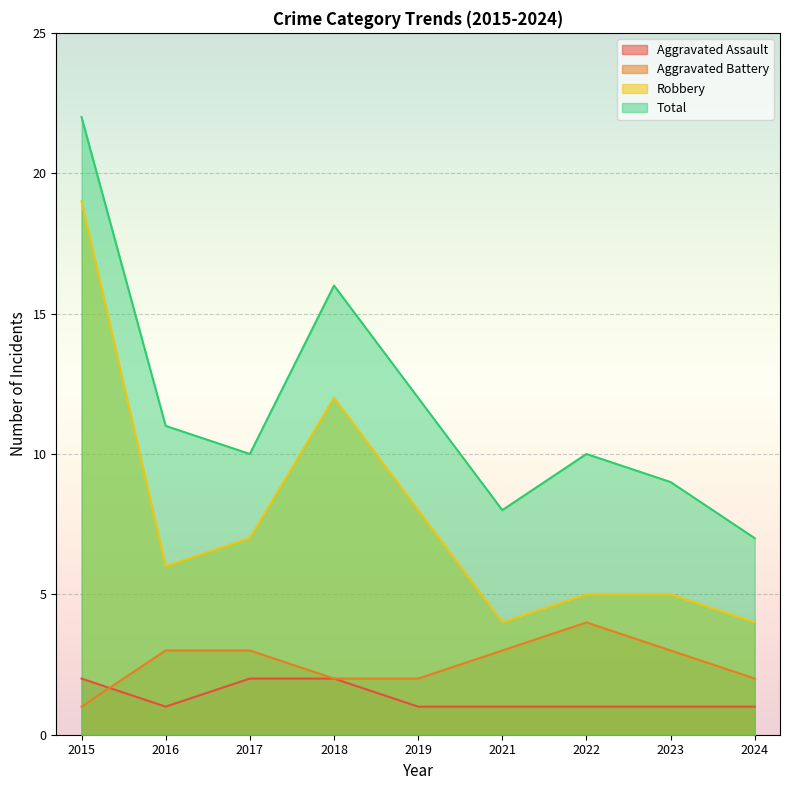

How many values in the Aggravated Assault series exceed 1?

3